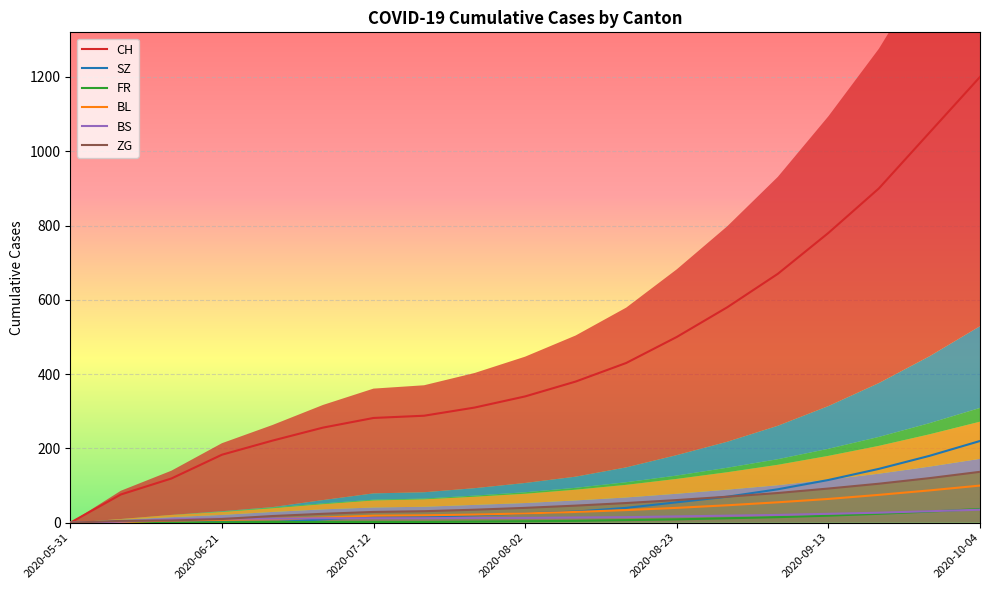

Is it true that ZG equals 80 at 2020-09-06?

True